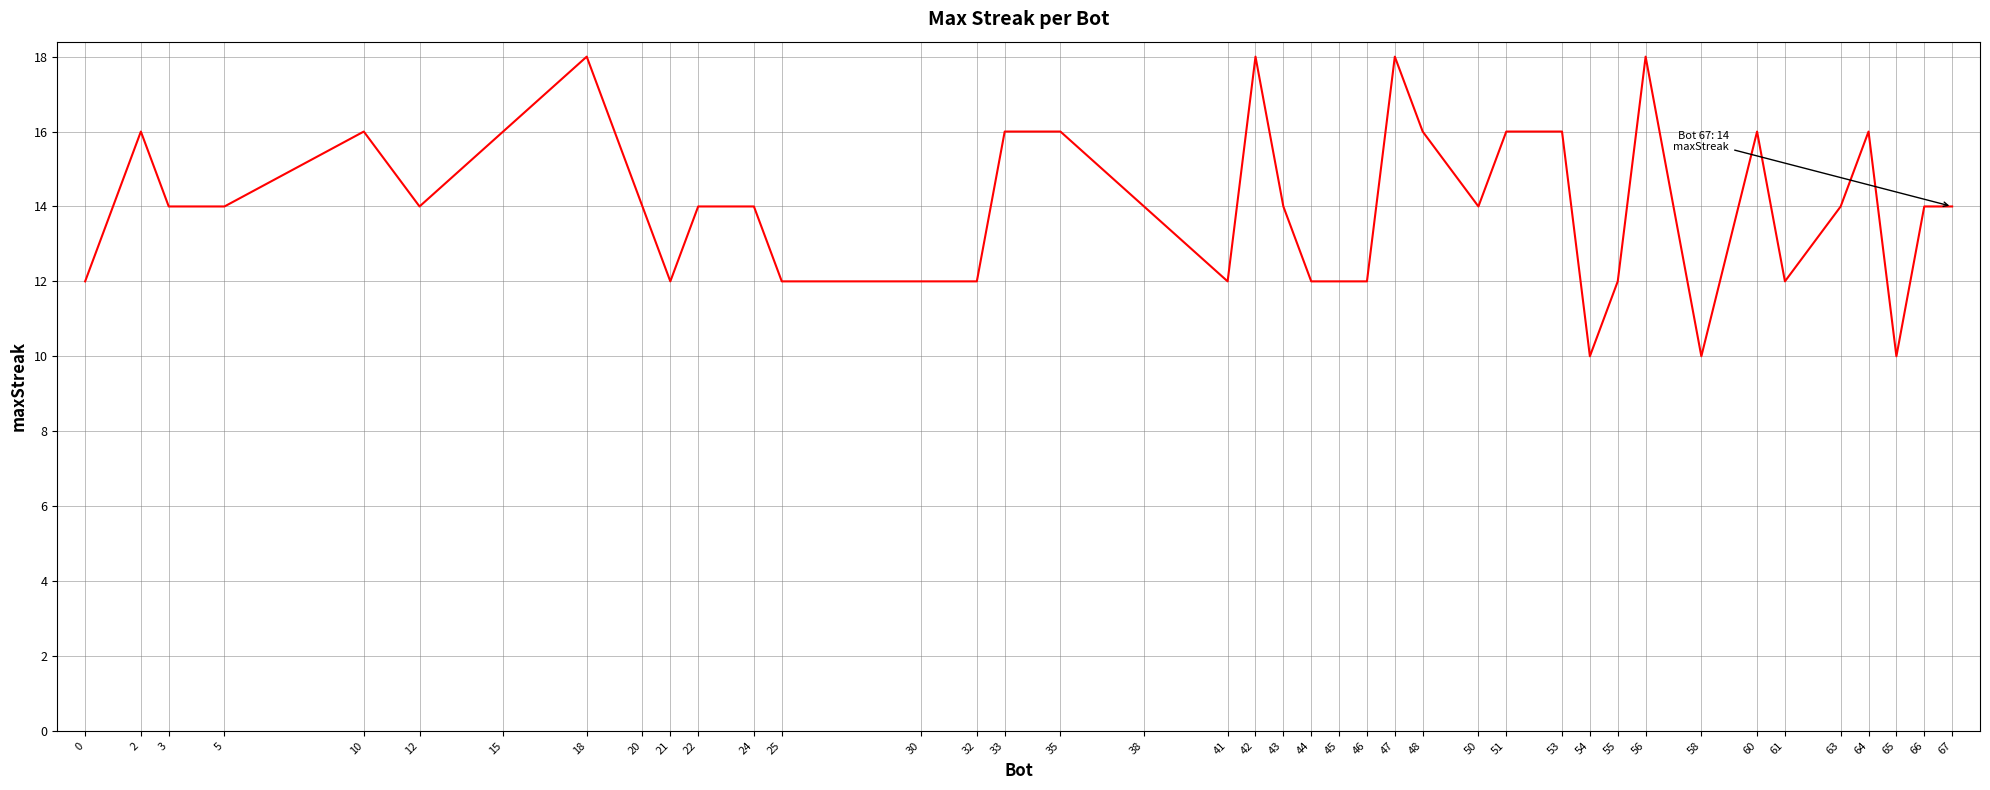

What is the smallest value displayed?

10